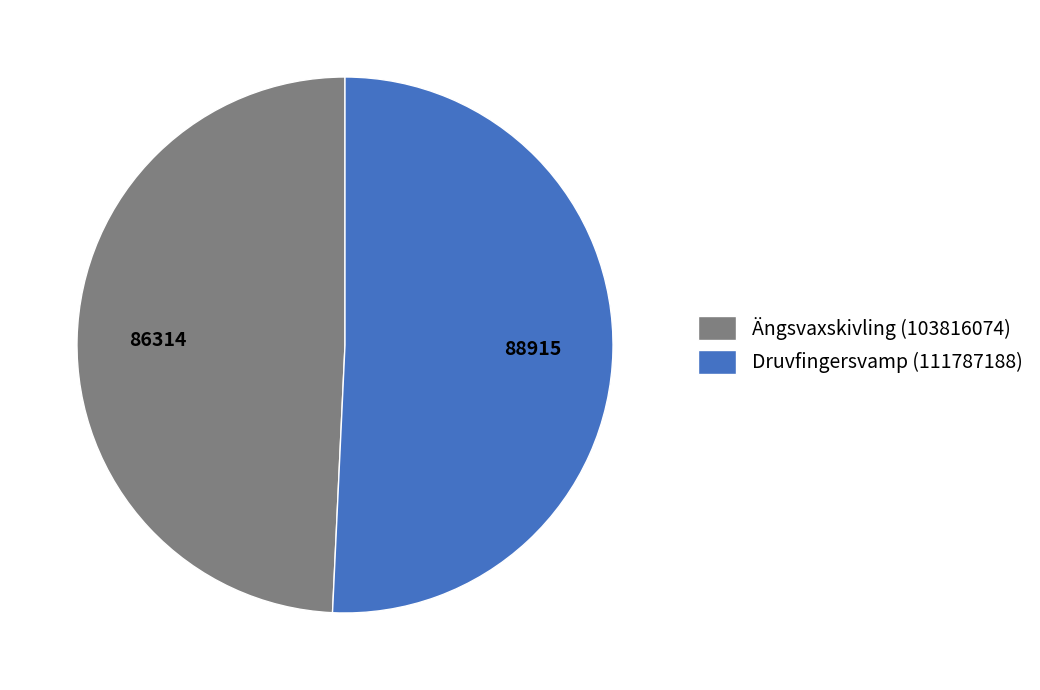

How many segments does this pie chart have?

2